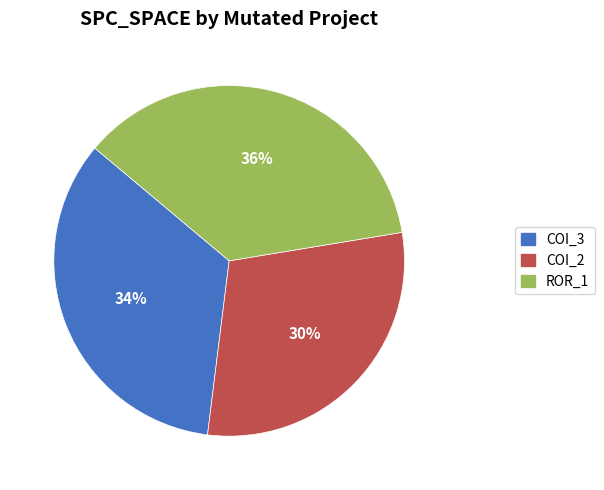

Is there a majority slice in this chart?

No